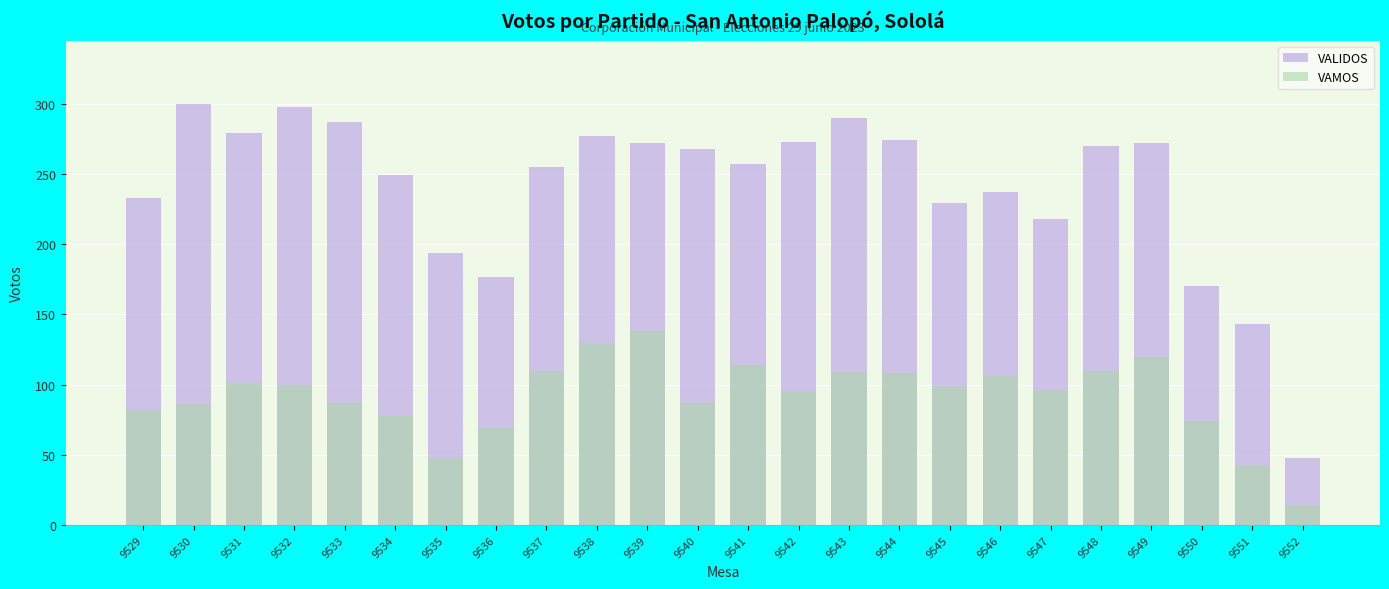

What is the value of the VAMOS bar at the 3rd from the left?

101